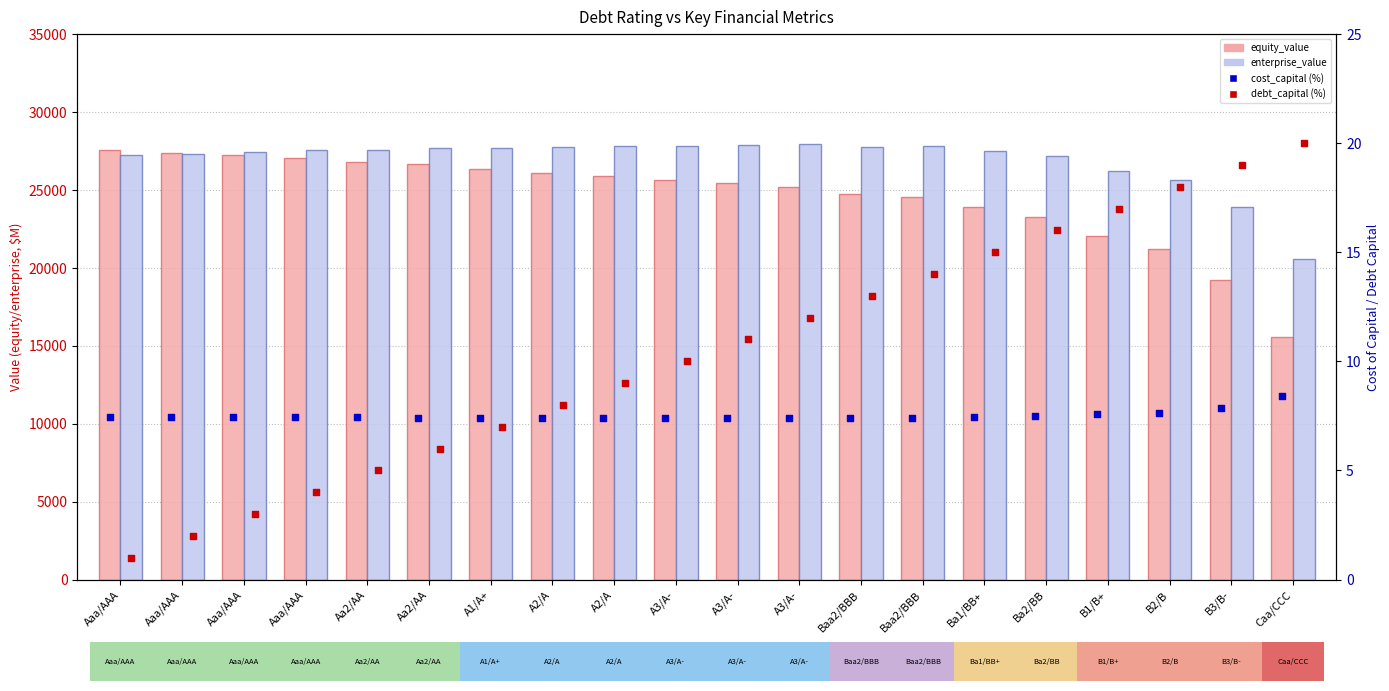

Which series has the widest spread of Y values?

equity_value